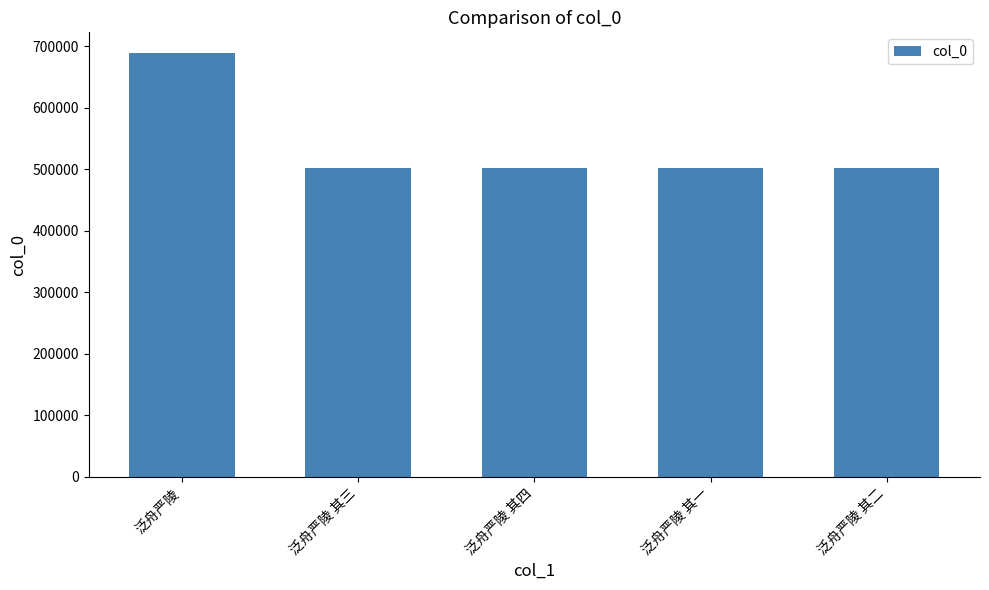

Are the bars horizontal?

No